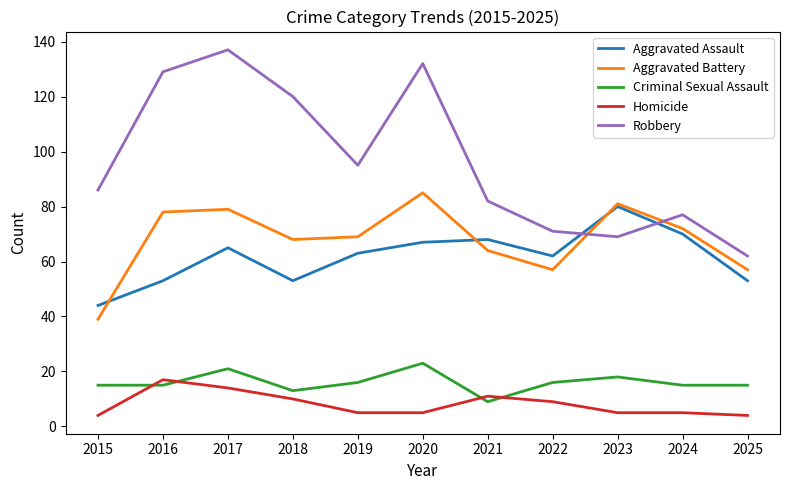

What is the sum of the Aggravated Battery values at 2024 and 2017?

151